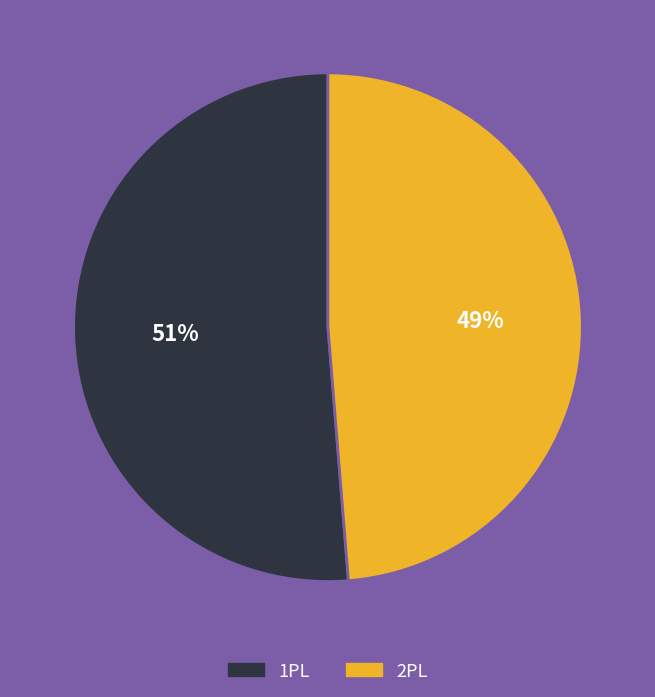

To the nearest percent, what is the average slice percentage?

50%